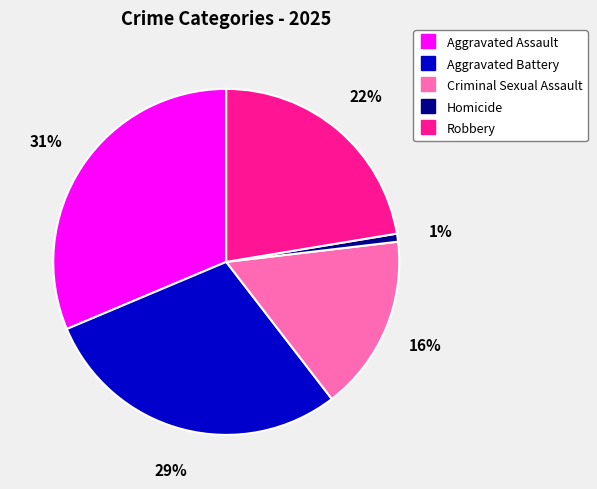

Do Aggravated Battery and Homicide together represent more than half of the pie?

No